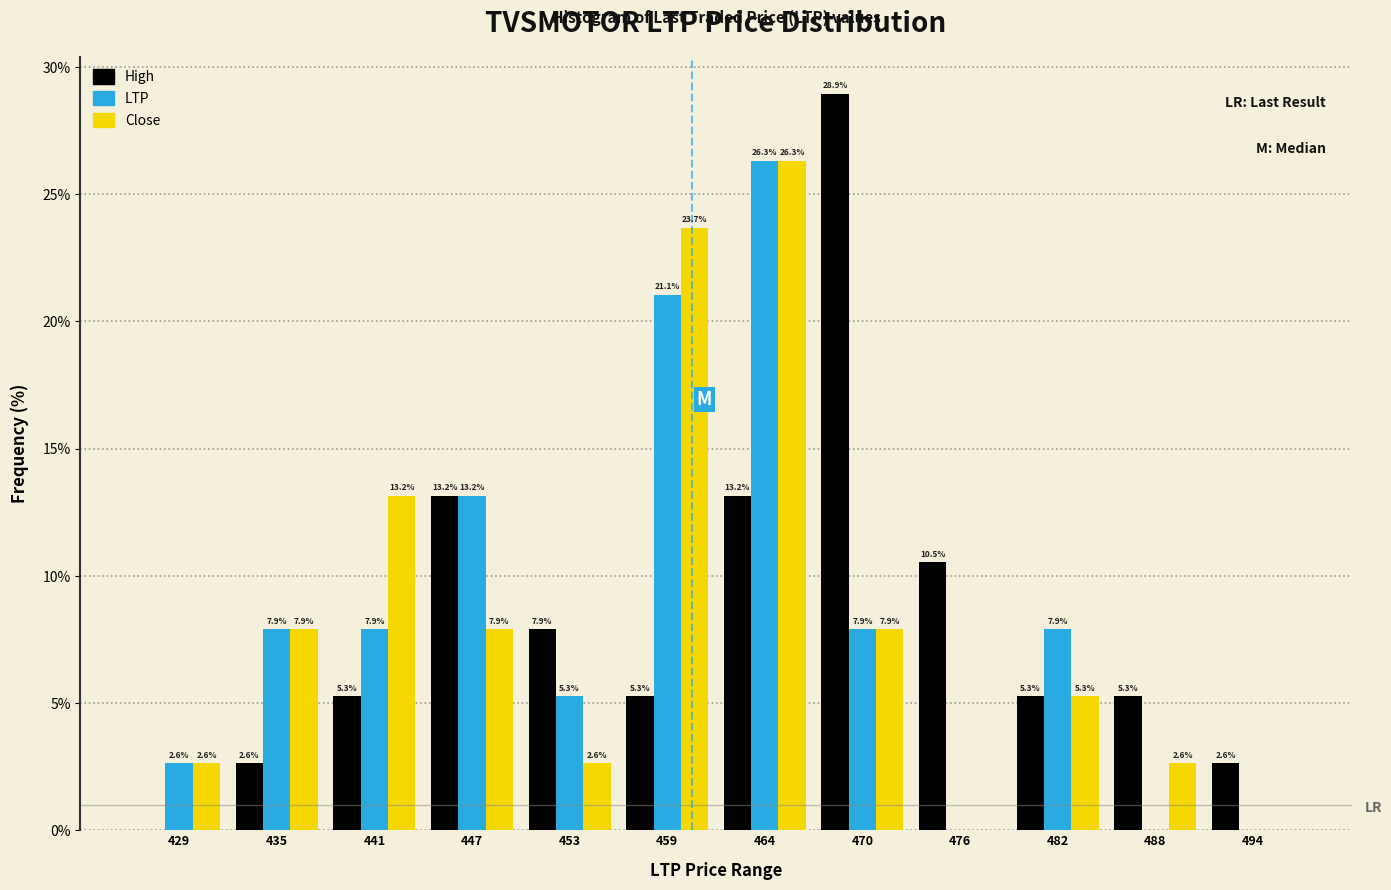

Reading left to right, extract all data points from this chart.

High: 429=0.0	435=2.6	441=5.3	447=13.2	453=7.9	459=5.3	464=13.2	470=28.9	476=10.5	482=5.3	488=5.3	494=2.6
LTP: 429=2.6	435=7.9	441=7.9	447=13.2	453=5.3	459=21.1	464=26.3	470=7.9	476=0.0	482=7.9	488=0.0	494=0.0
Close: 429=2.6	435=7.9	441=13.2	447=7.9	453=2.6	459=23.7	464=26.3	470=7.9	476=0.0	482=5.3	488=2.6	494=0.0